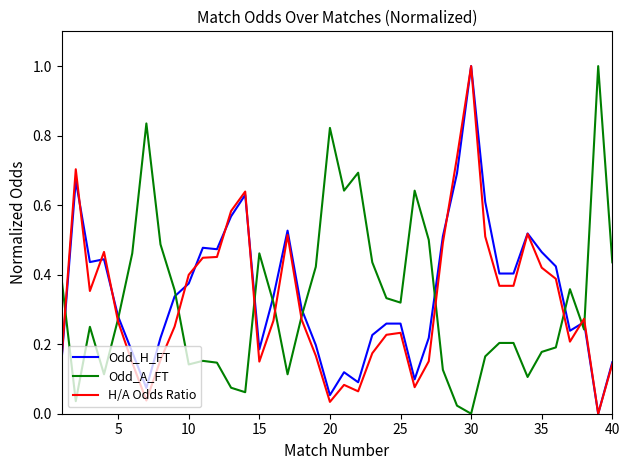

What is the highest value of the Odd_A_FT series?

1.0